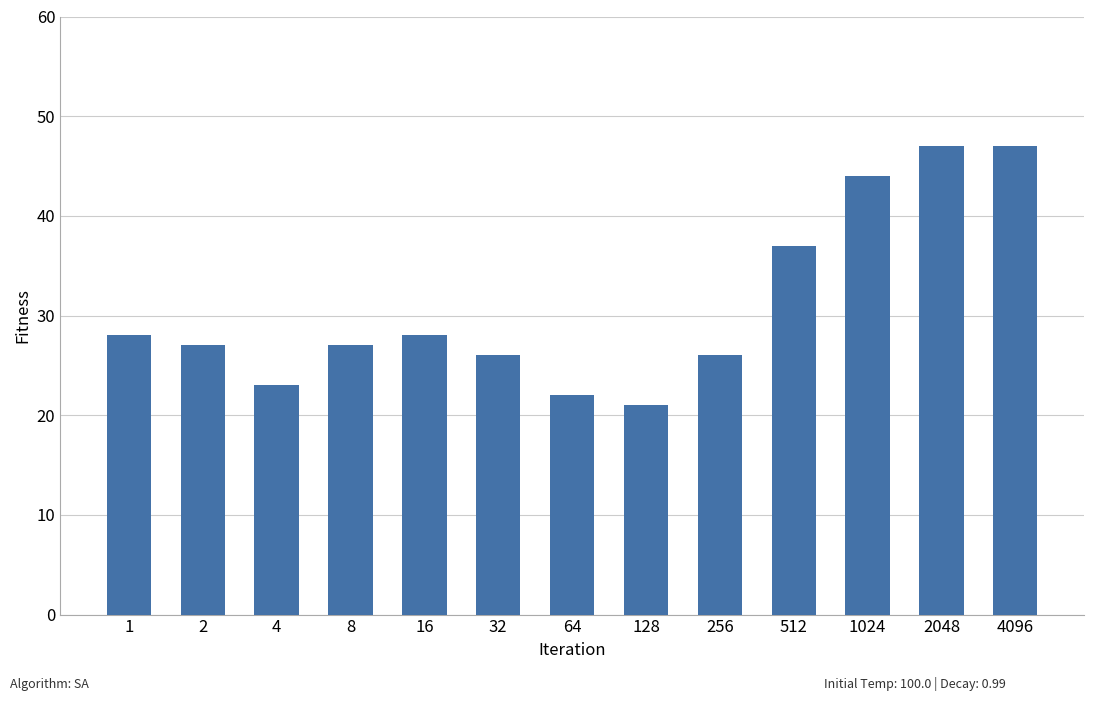

What is the sum of the values at 4096 and 1?

75